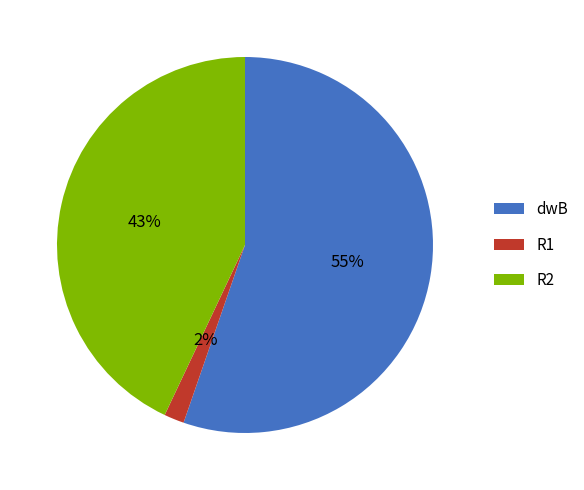

True or false: dwB accounts for 48% of the total.

False